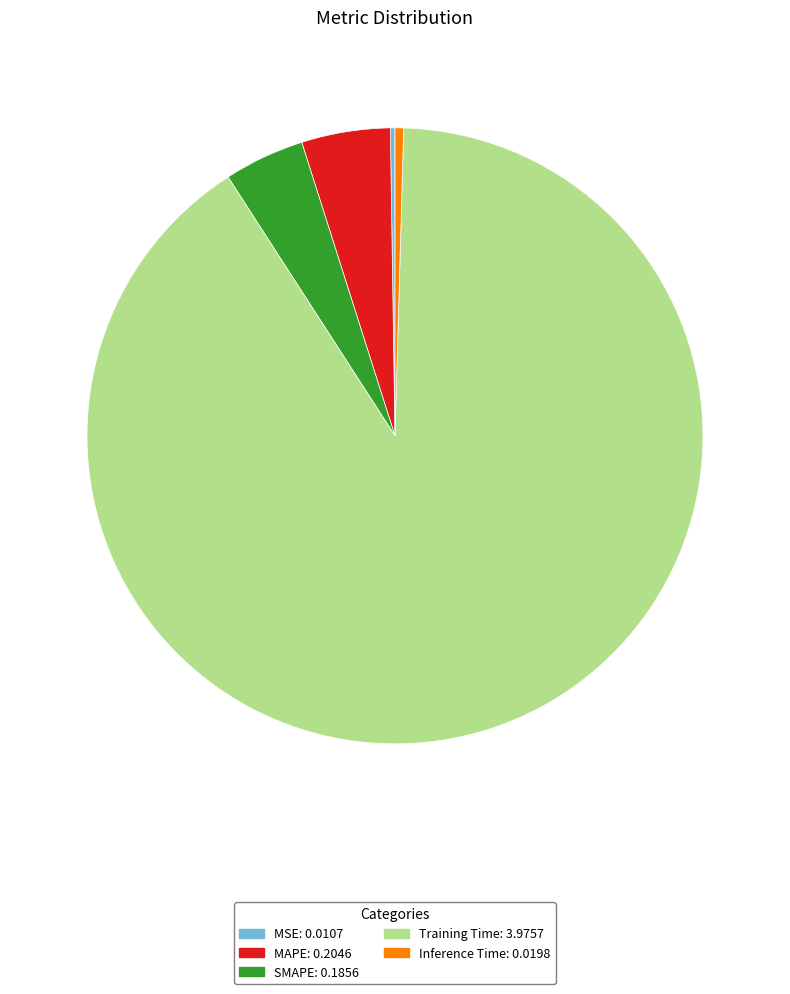

What is the largest slice in the pie chart?

Training Time